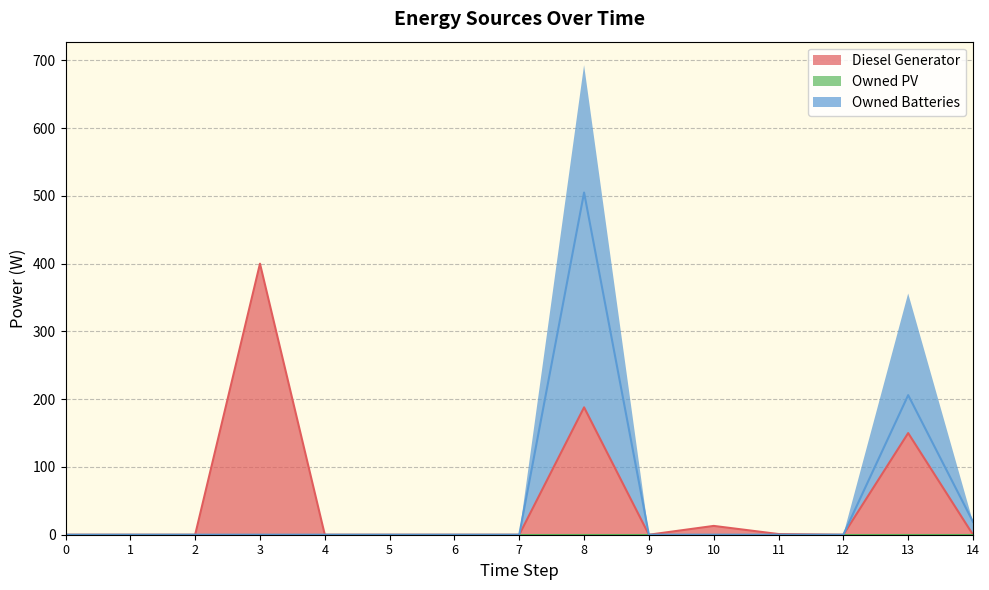

Which series has the largest total across all categories?

Diesel Generator